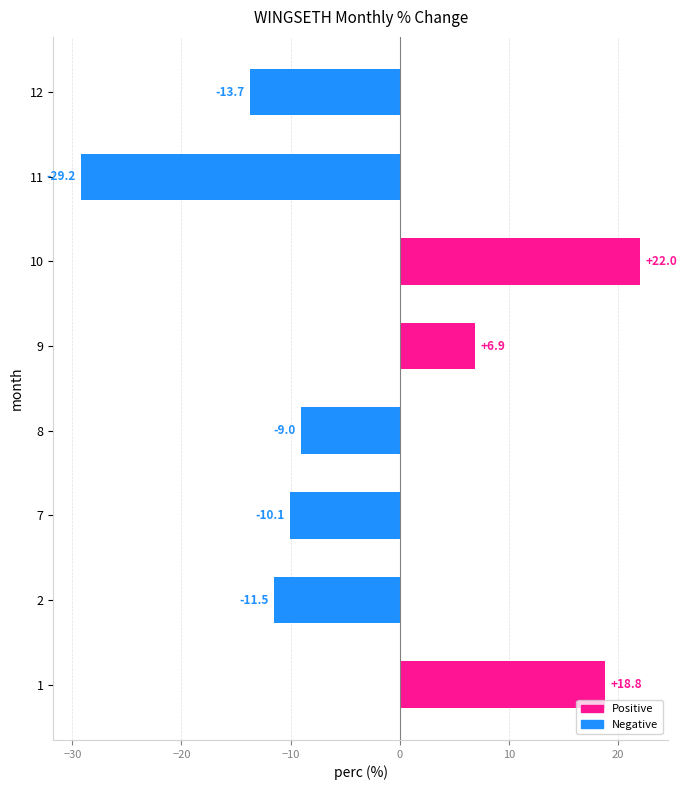

How many negative values are there?

5